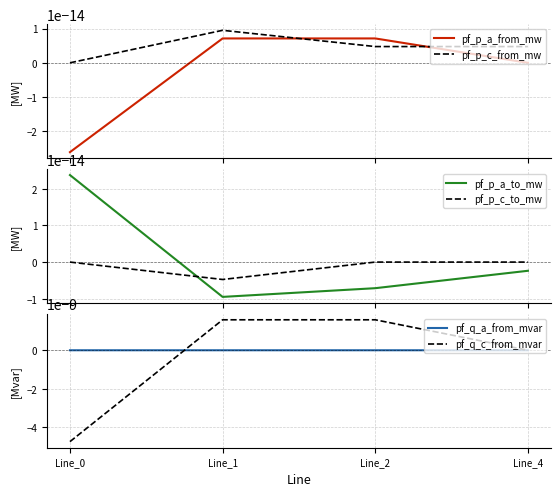

Is it true that pf_p_c_from_mw equals -0.0 at Line_0?

False